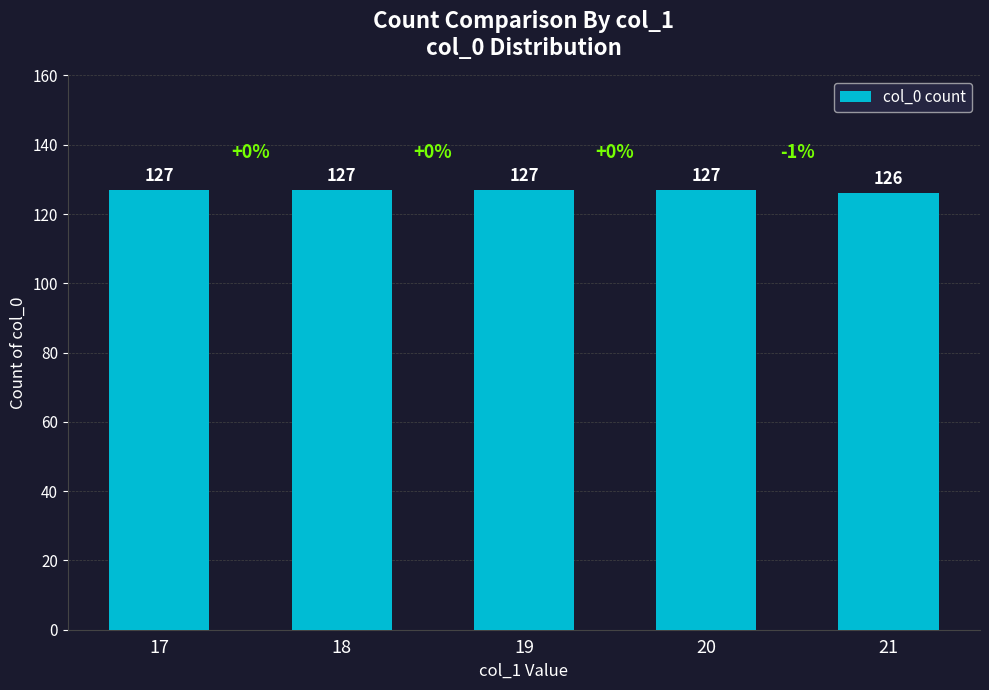

The chart shows a value of 126 at 21. True or false?

True